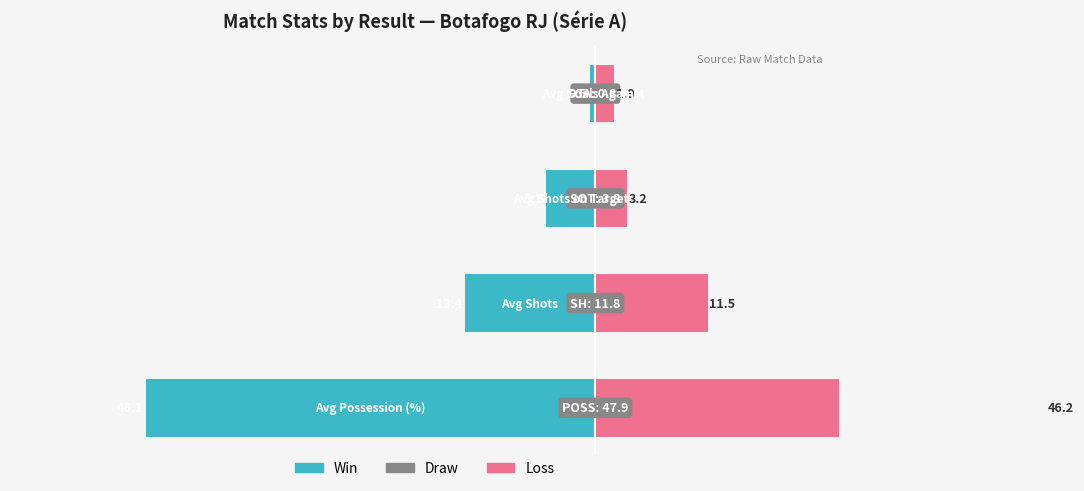

The value of Win at 1 is -13.4. True or false?

True